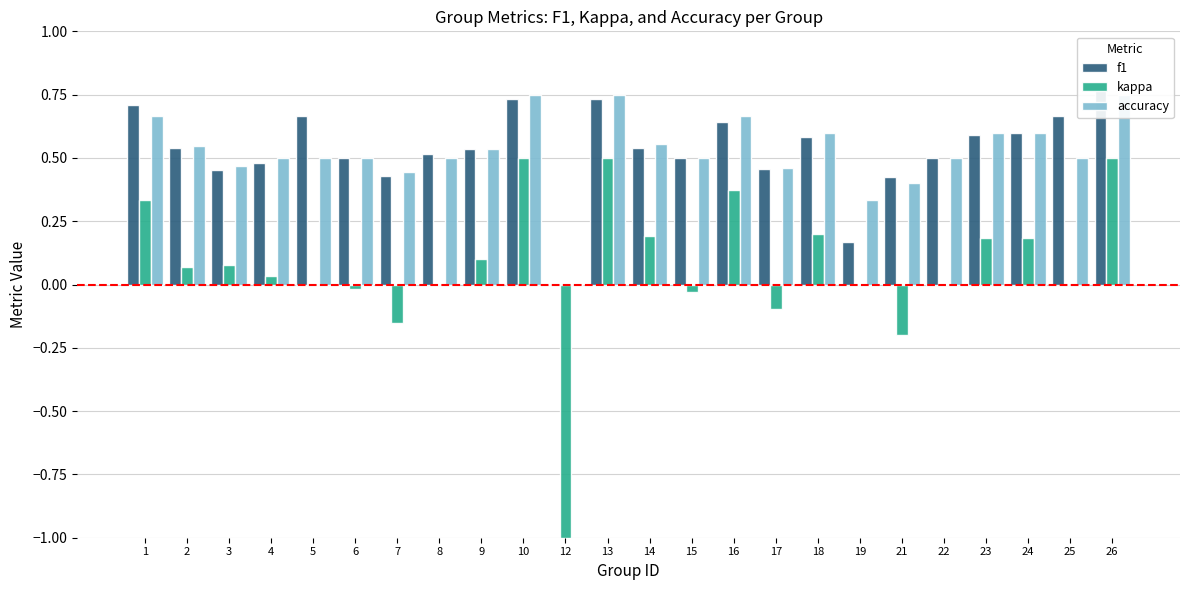

Reading left to right, what are all the values shown in this chart?

f1: 0.7	0.5	0.5	0.5	0.7	0.5	0.4	0.5	0.5	0.7	0.0	0.7	0.5	0.5	0.6	0.5	0.6	0.2	0.4	0.5	0.6	0.6	0.7	0.8
kappa: 0.3	0.1	0.1	0.0	0.0	-0.0	-0.2	0.0	0.1	0.5	-1.0	0.5	0.2	-0.0	0.4	-0.1	0.2	0.0	-0.2	0.0	0.2	0.2	0.0	0.5
accuracy: 0.7	0.5	0.5	0.5	0.5	0.5	0.4	0.5	0.5	0.8	0.0	0.8	0.6	0.5	0.7	0.5	0.6	0.3	0.4	0.5	0.6	0.6	0.5	0.8